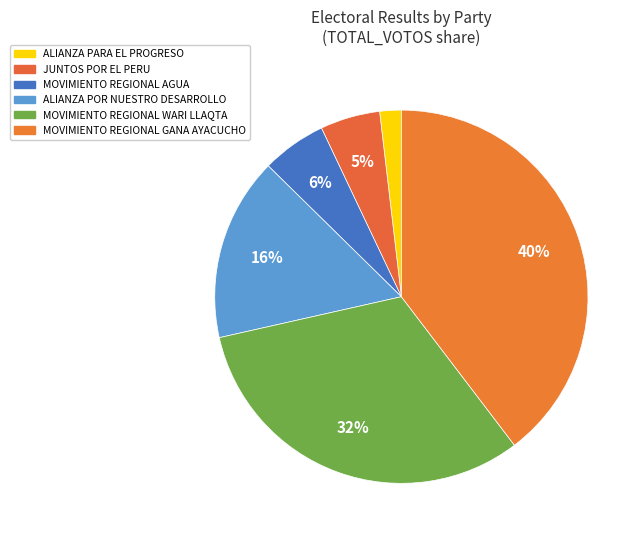

Is MOVIMIENTO REGIONAL GANA AYACUCHO the majority of the pie?

No